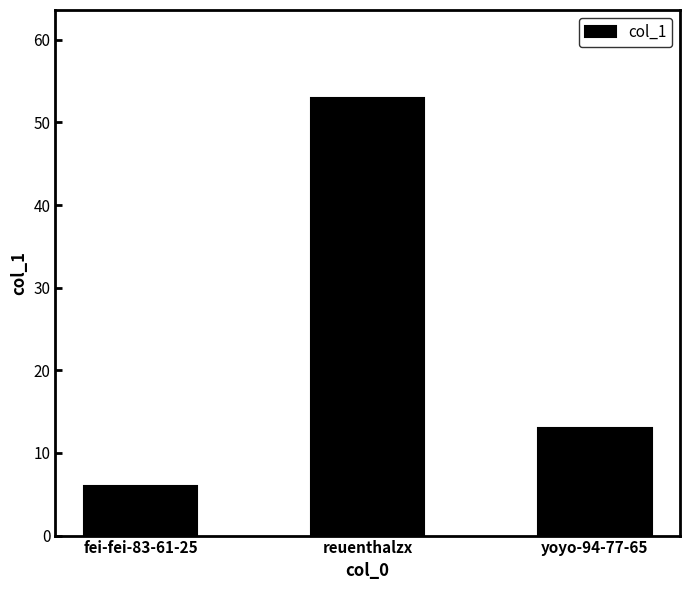

Reading left to right, list all the values displayed in this chart.

fei-fei-83-61-25=6	reuenthalzx=53	yoyo-94-77-65=13